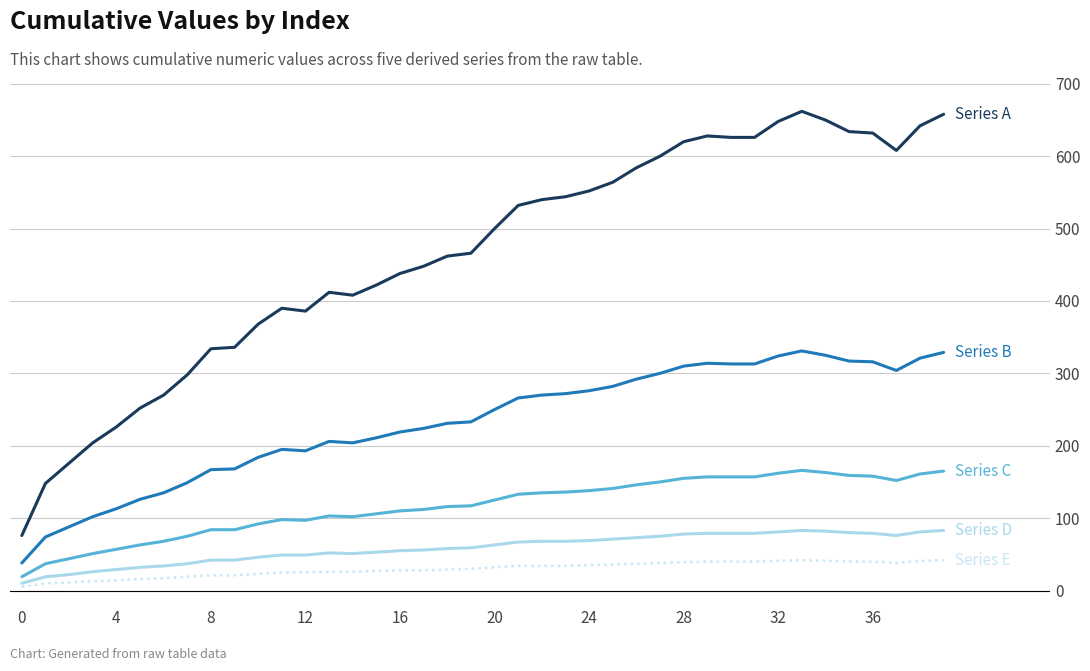

What is the greatest value displayed?

662